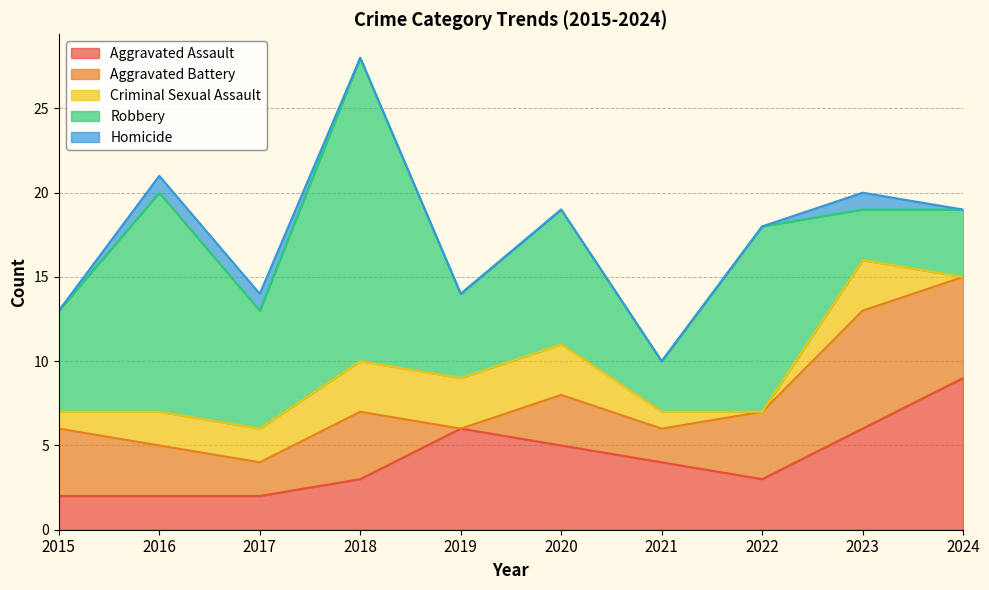

How many series are shown in this chart?

5